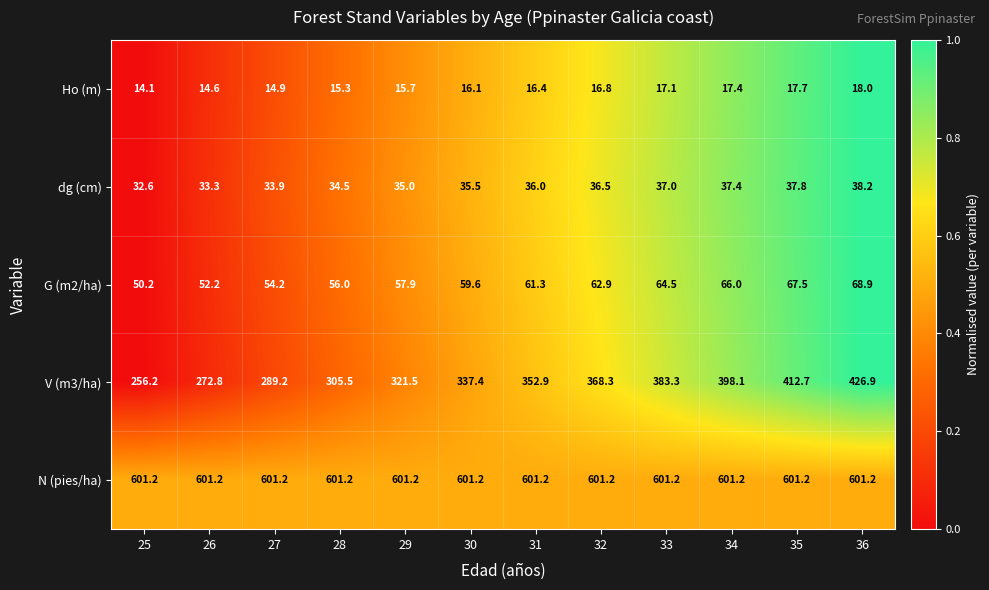

Which series has the largest range (max minus min)?

V (m3/ha)